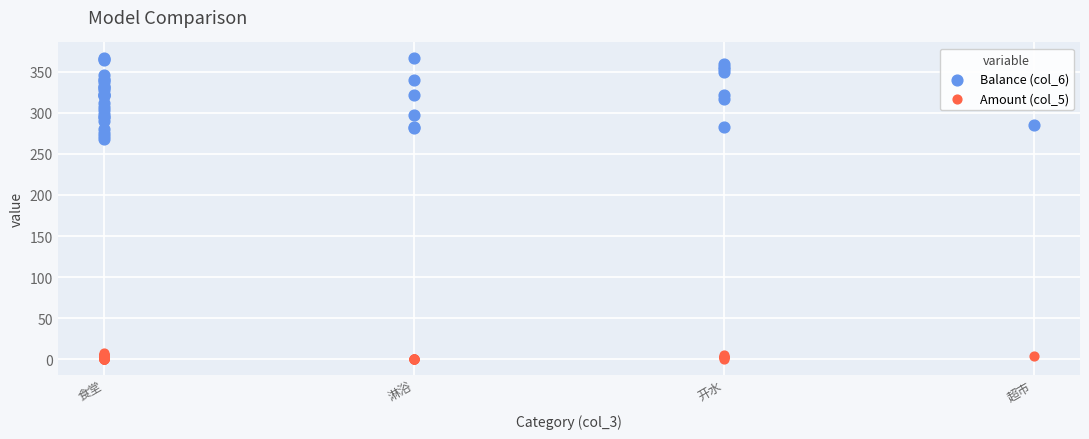

Across all series, what Y value is closest to 183?

267.5